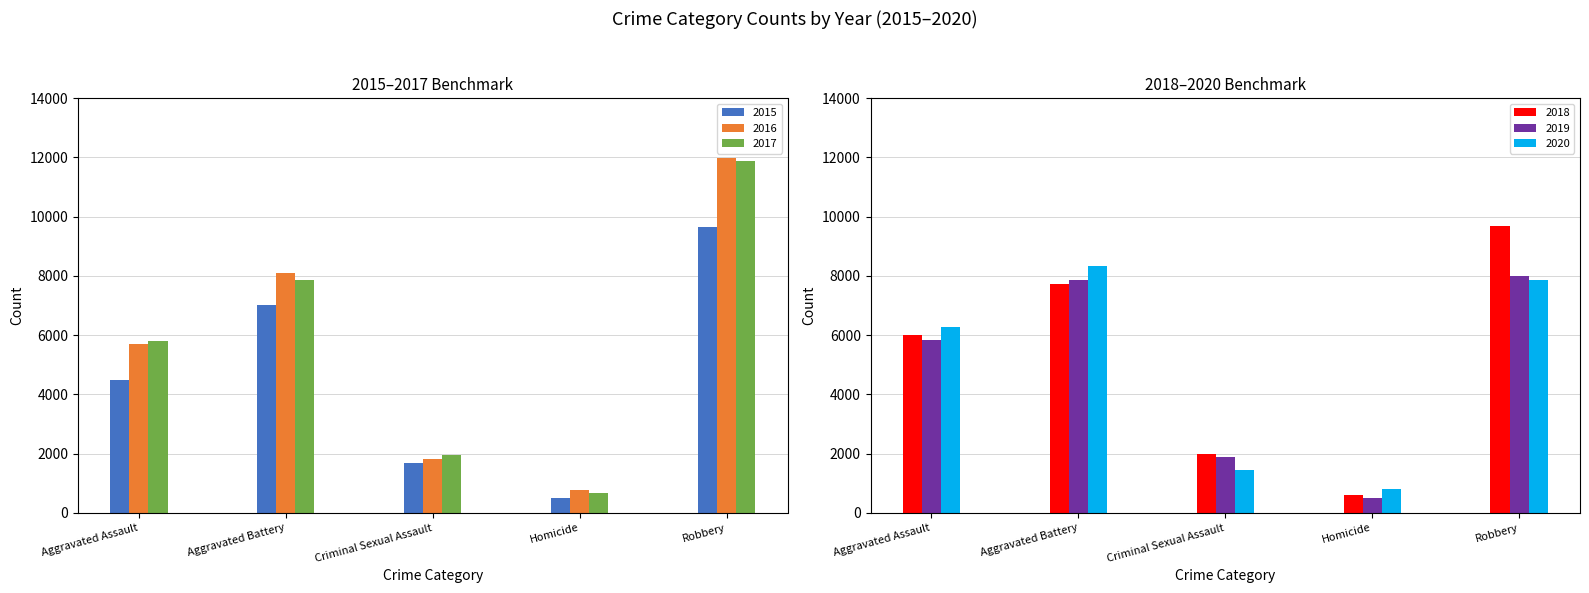

Which label corresponds to the smallest value in the chart?

Homicide